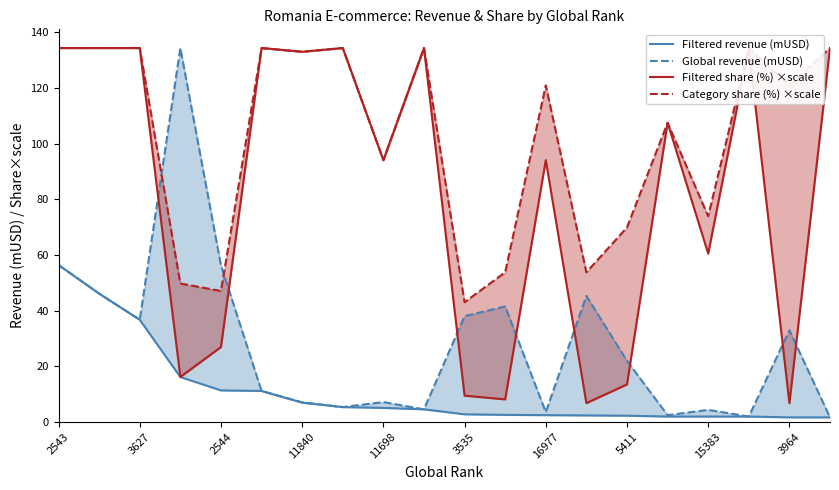

Reading left to right, extract all data points from this chart.

Filtered revenue (mUSD): 56.4	46.1	36.7	16.1	11.3	11.1	6.9	5.3	5.0	4.5	2.7	2.5	2.4	2.3	2.2	1.9	1.9	1.9	1.6	1.6
Global revenue (mUSD): 56.4	46.1	36.7	134.4	56.3	11.1	7.0	5.3	7.1	4.5	38.0	41.5	3.5	45.3	21.9	2.4	4.3	1.9	32.9	1.6
Filtered share (%) ×scale: 134.4	134.4	134.4	16.1	26.9	134.4	133.1	134.4	94.1	134.4	9.4	8.1	94.1	6.7	13.4	107.5	60.5	134.4	6.7	134.4
Category share (%) ×scale: 134.4	134.4	134.4	49.7	47.0	134.4	133.1	134.4	94.1	134.4	43.0	53.8	121.0	53.8	69.9	107.5	73.9	134.4	121.0	134.4